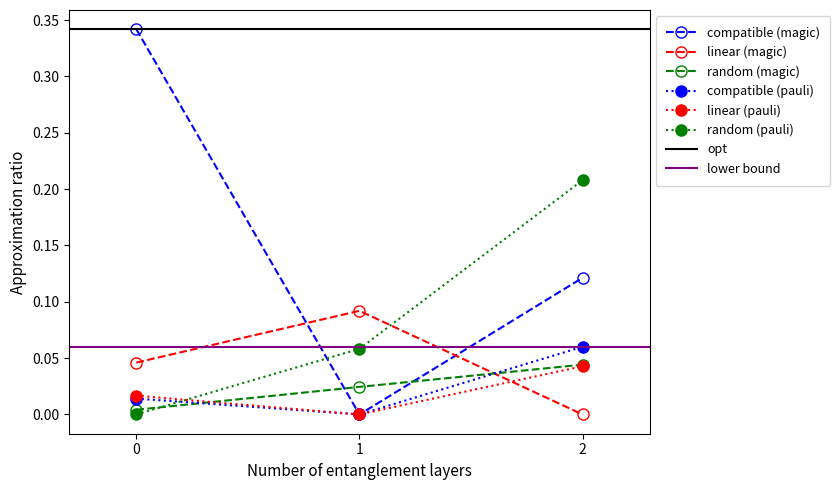

How many data points does each series have?

3